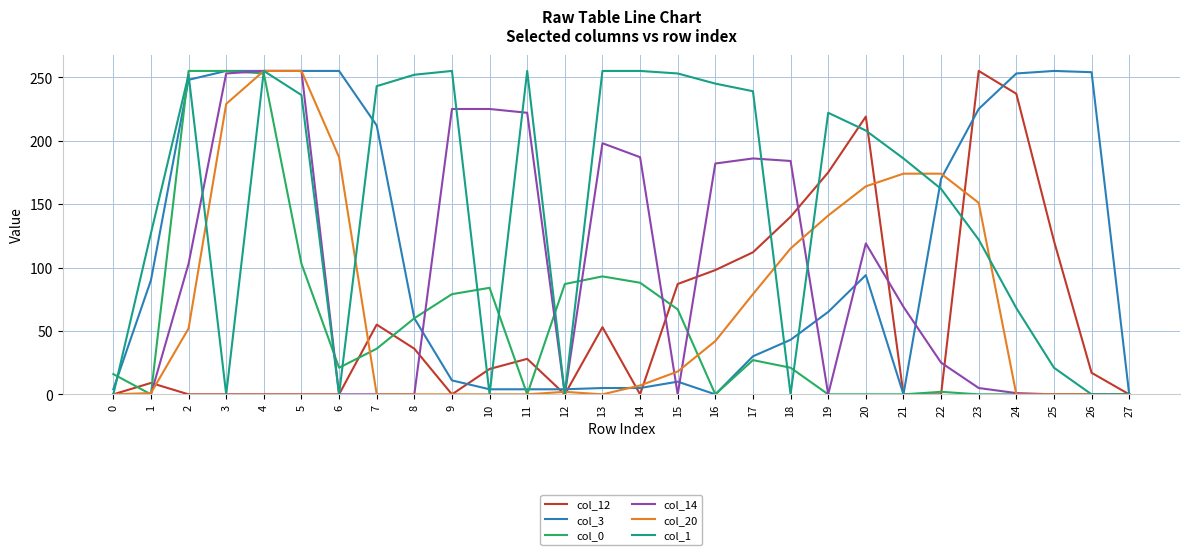

True or false: col_20 has a value of 81 at 4.

False